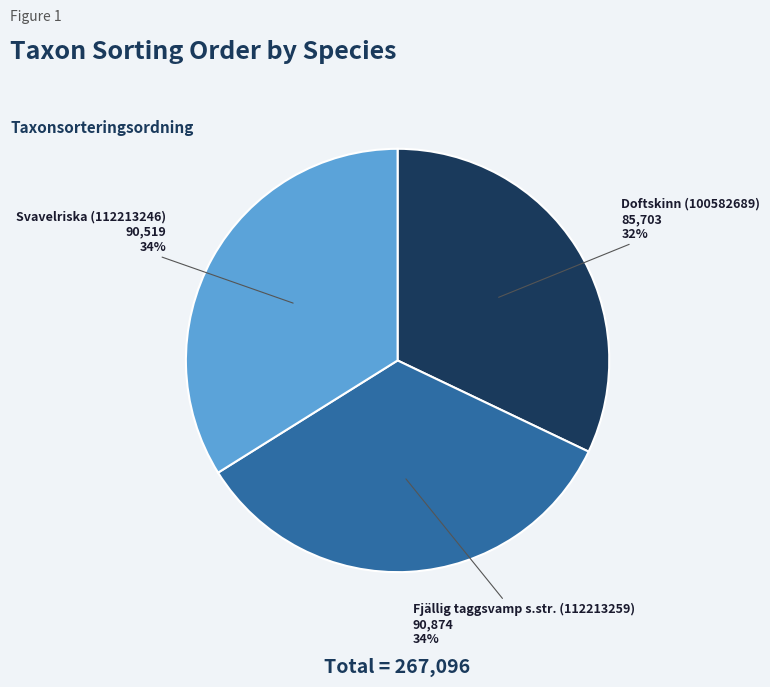

To the nearest percent, what percentage of the pie is Fjällig taggsvamp s.str. (112213259)?

34%